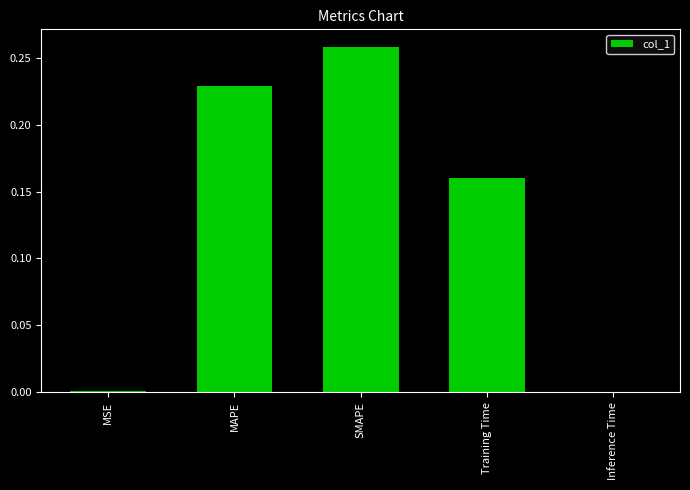

What is the sum of all values?

0.6